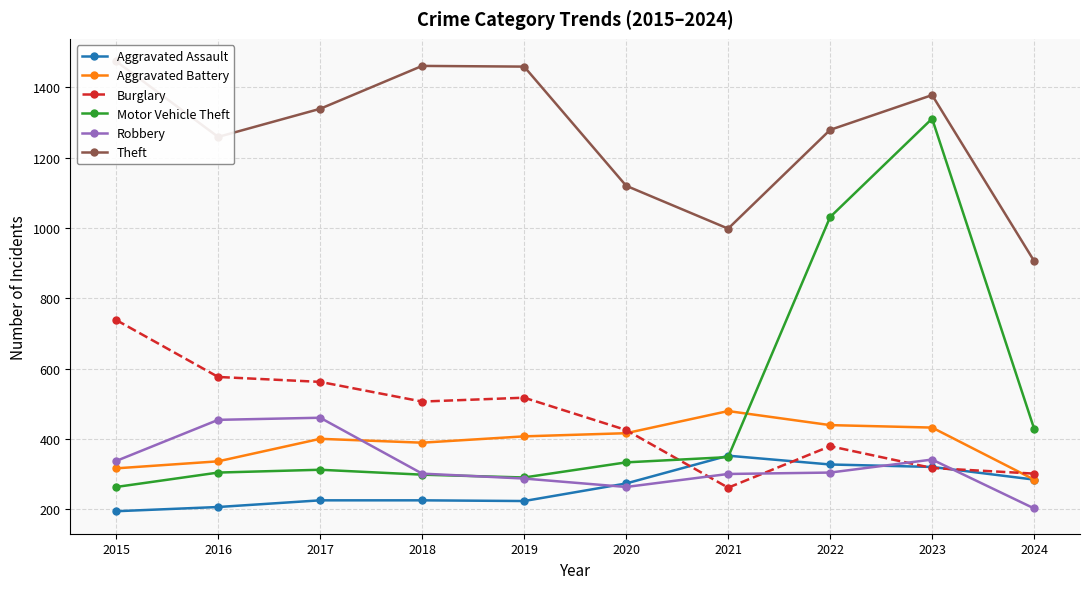

Count the number of data series in this chart.

6